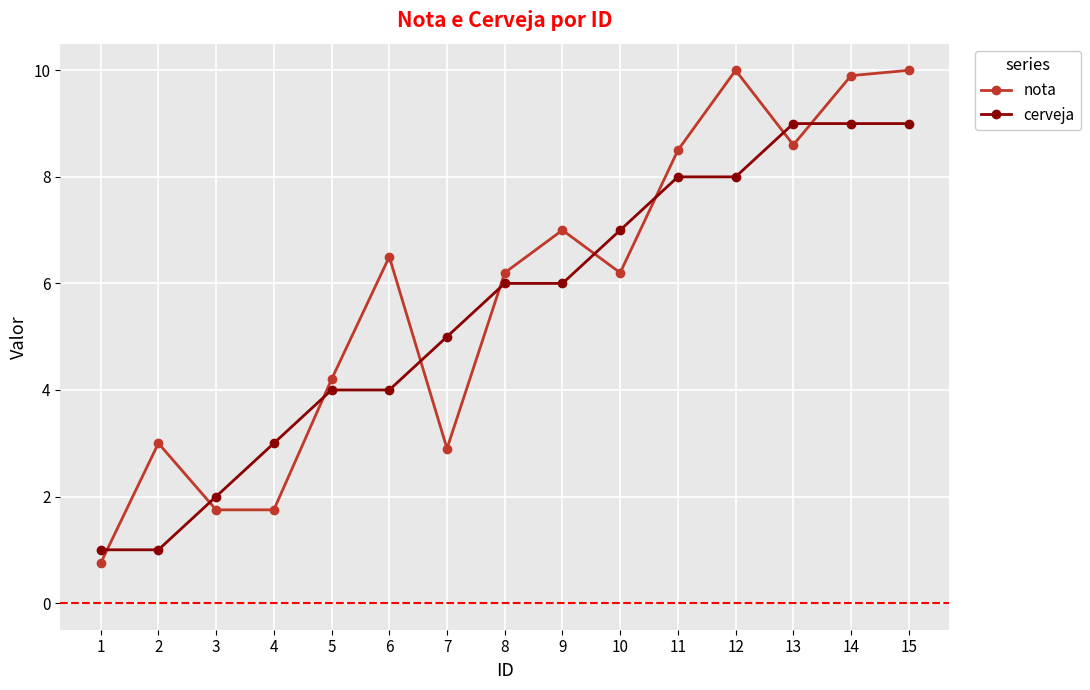

What is the value of the cerveja point at the 11th from the left?

8.0